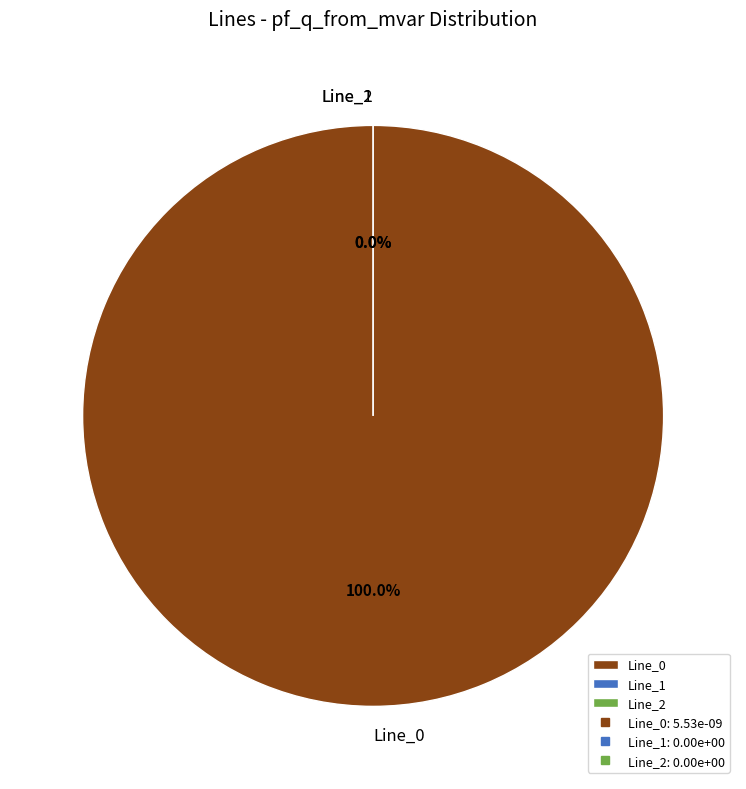

What is the total percentage of Line_2 and Line_0?

100.0%